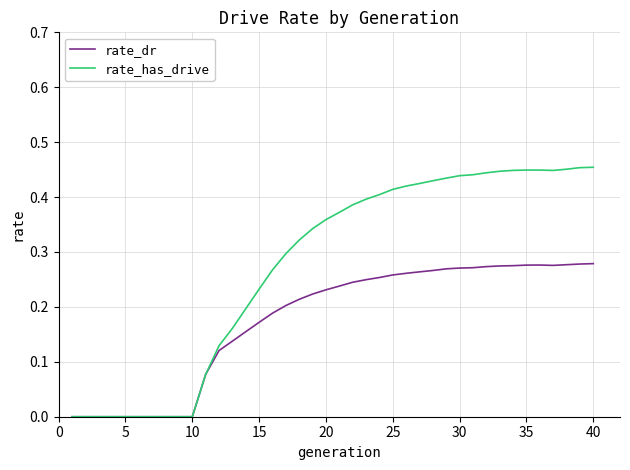

Rank the series by their average value, from highest to lowest.

rate_has_drive, rate_dr